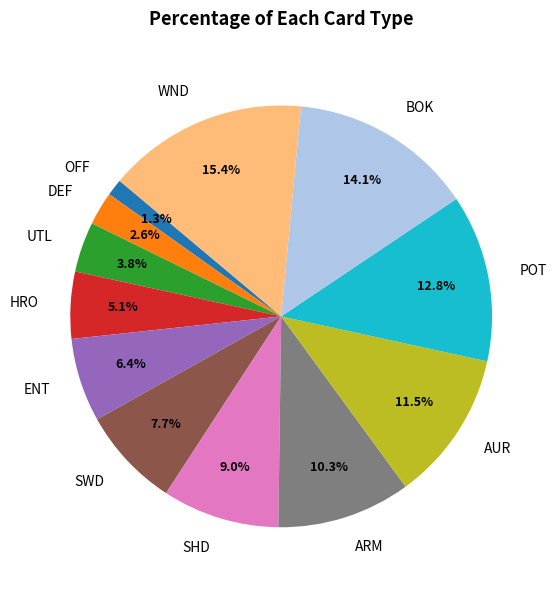

To the nearest percent, what portion does UTL represent?

4%